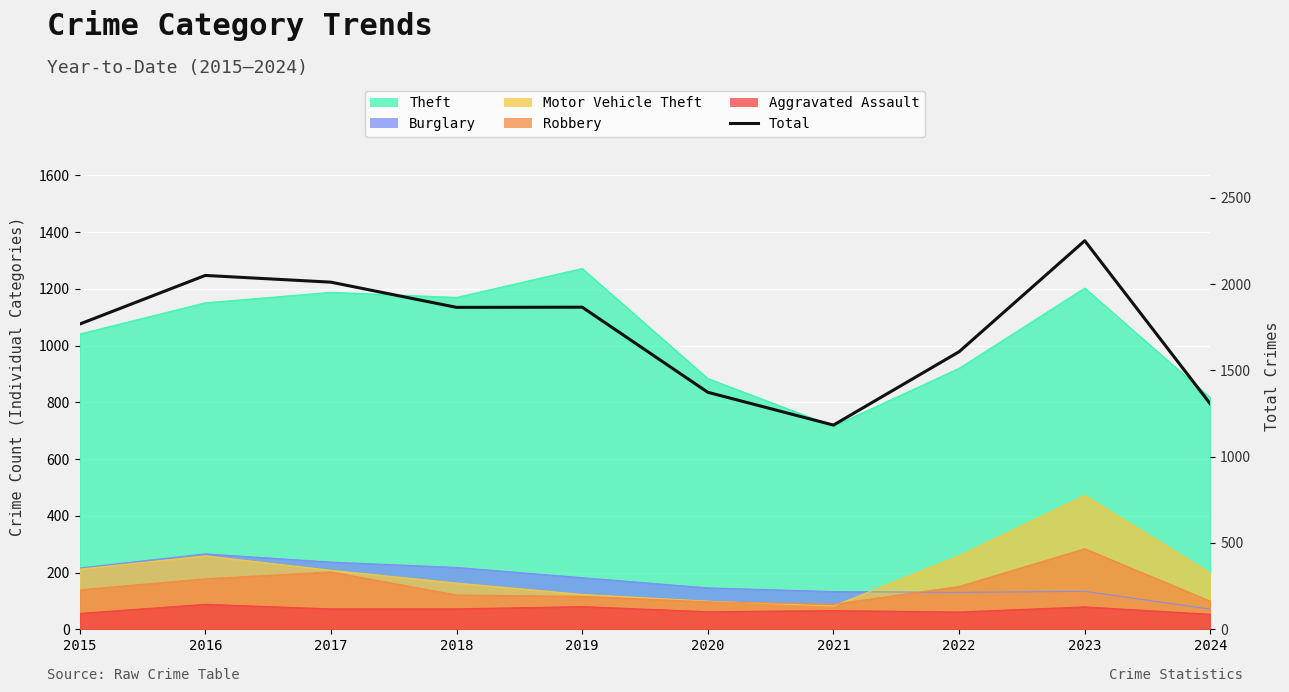

At which label is the value closest to 1717?

2015